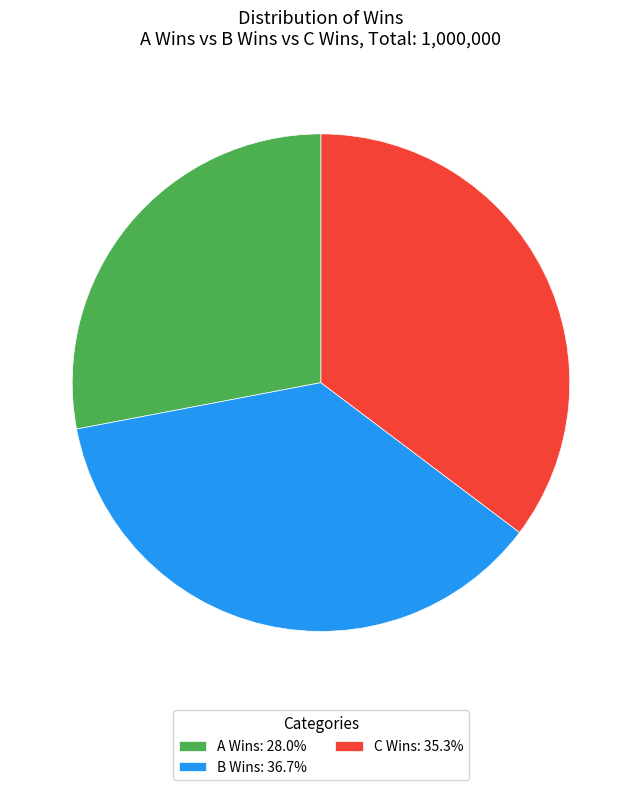

What is the largest slice in the pie chart?

B Wins